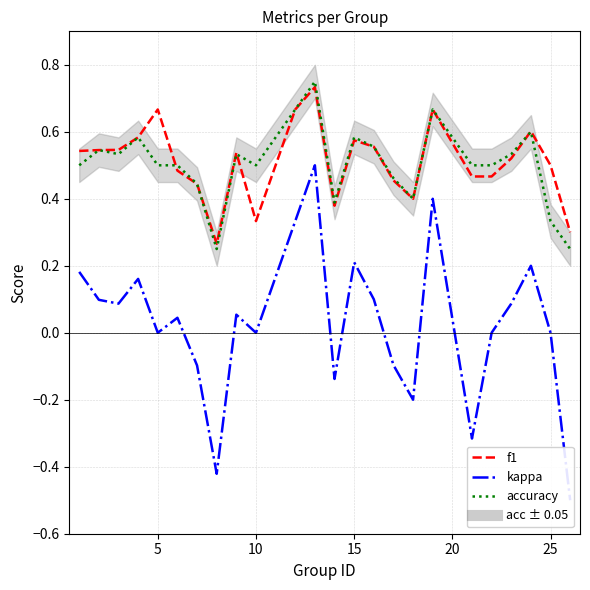

Count the f1 values in the range 0 to 1.

24